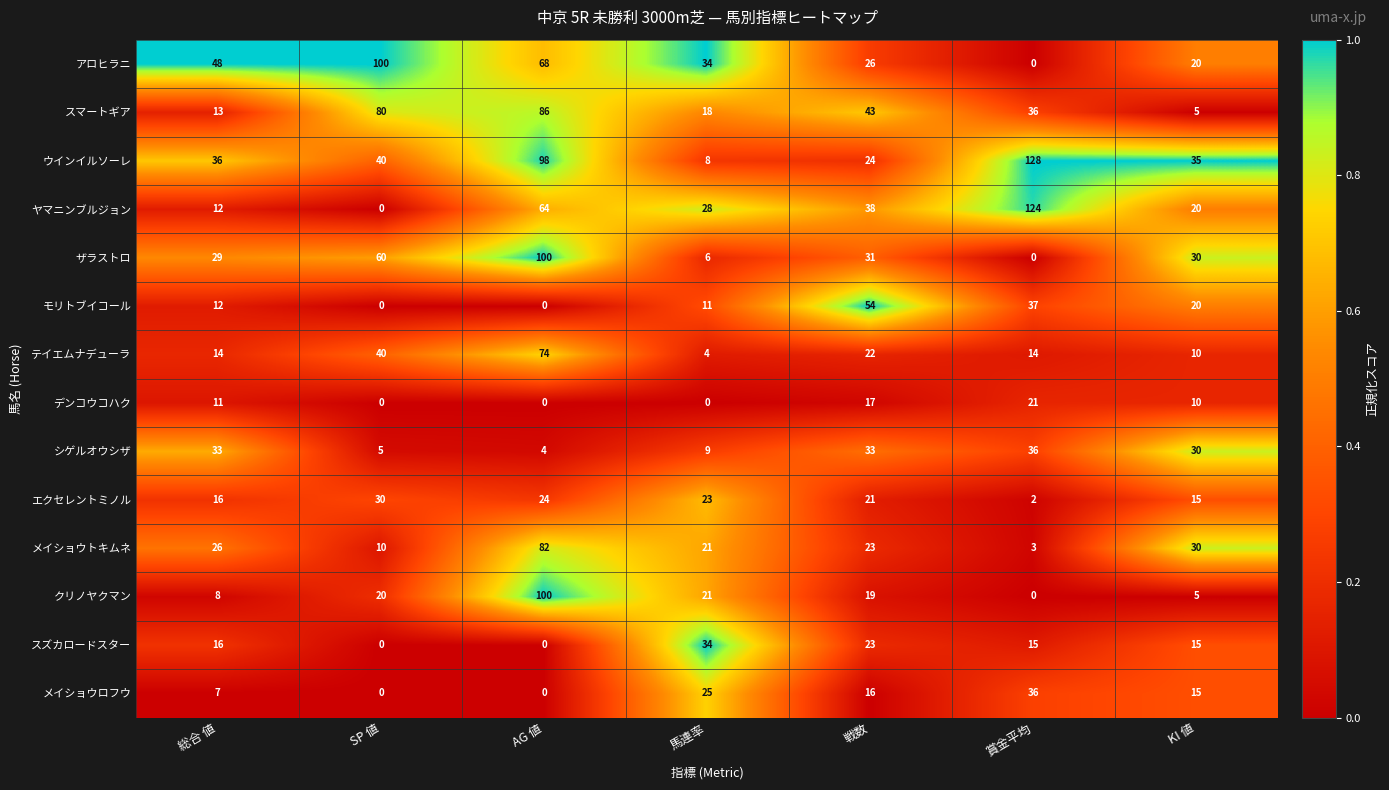

What is the average value of the テイエムナデューラ series?

25